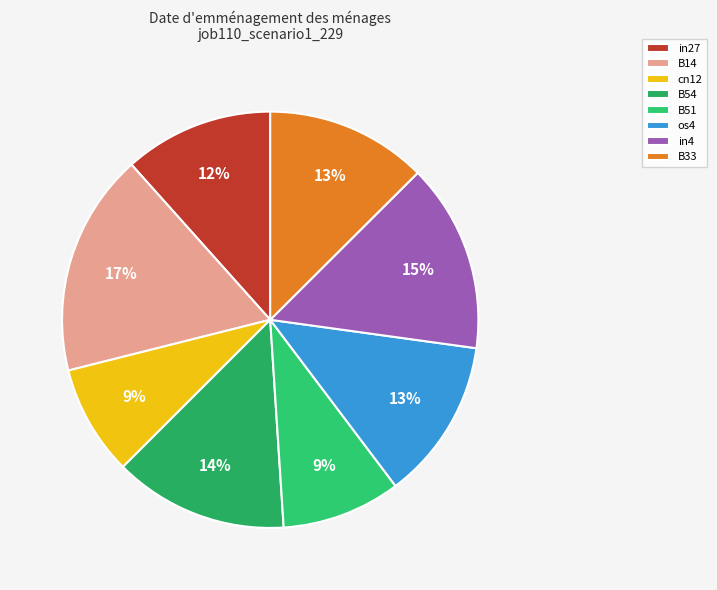

Combined, do in27 and B51 account for over 50%?

No